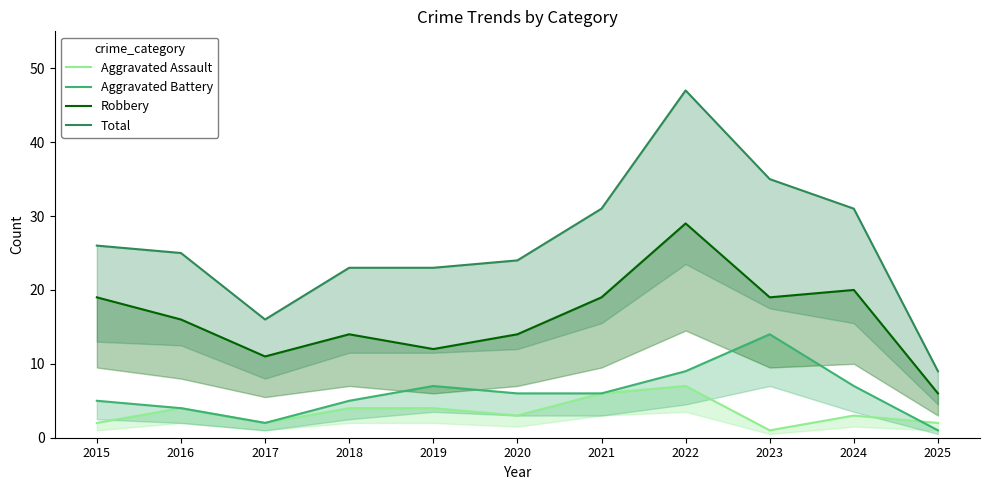

True or false: Aggravated Assault has more than 0 interior local peaks.

True